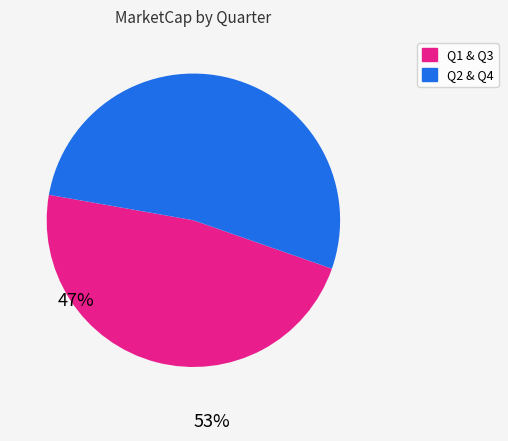

True or false: Q2 & Q4 accounts for 53% of the total.

True